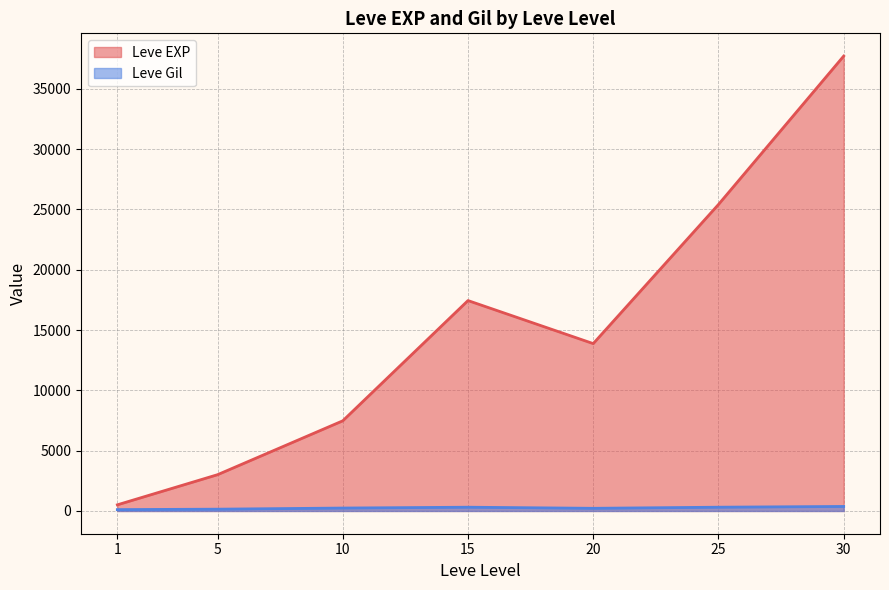

How many interior local valleys does the Leve EXP series have?

1